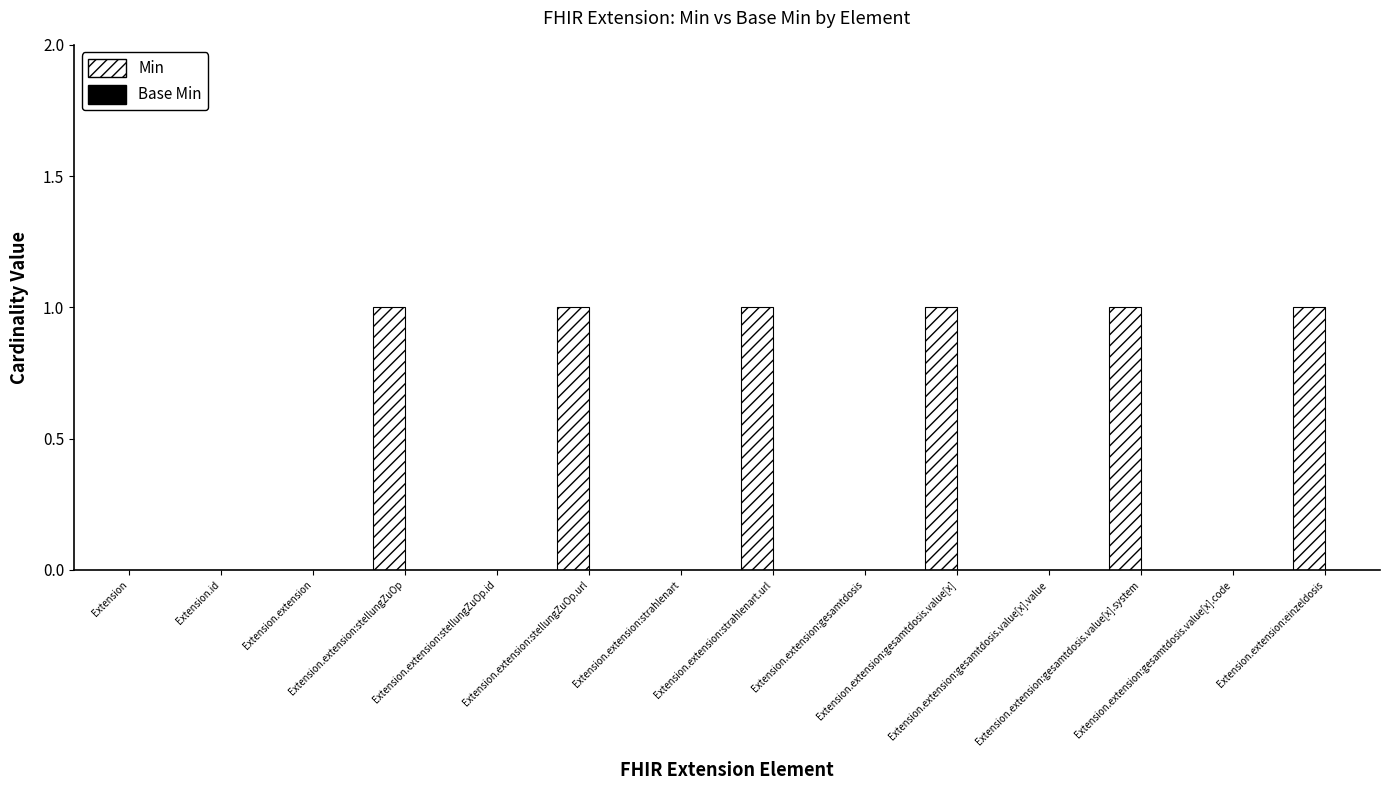

What is the sum of all values?

6